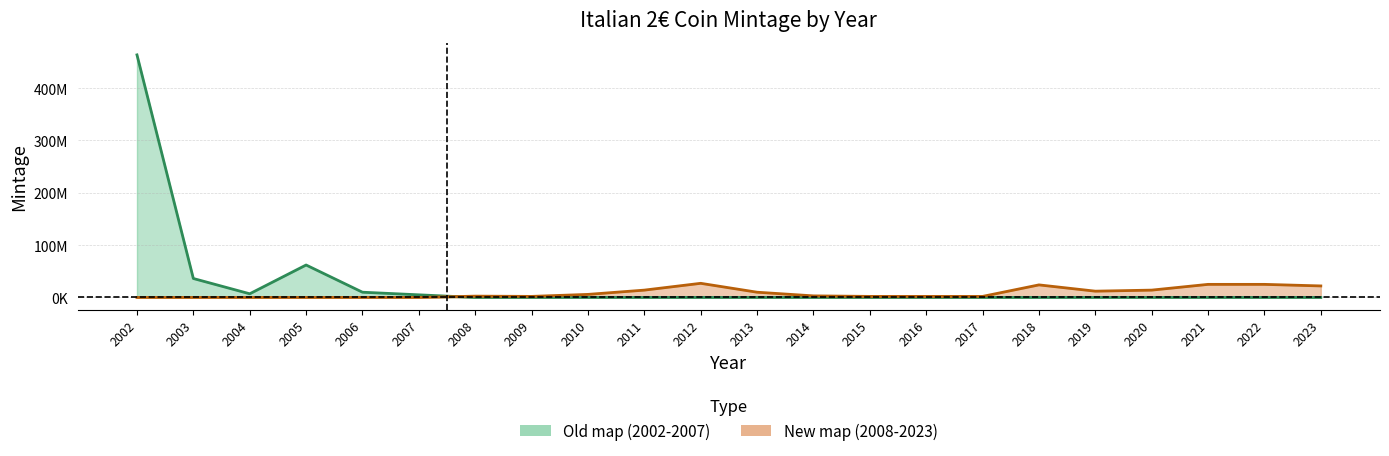

What is the value of the Old map (2002-2007) point at the 1st from the left?

463552200